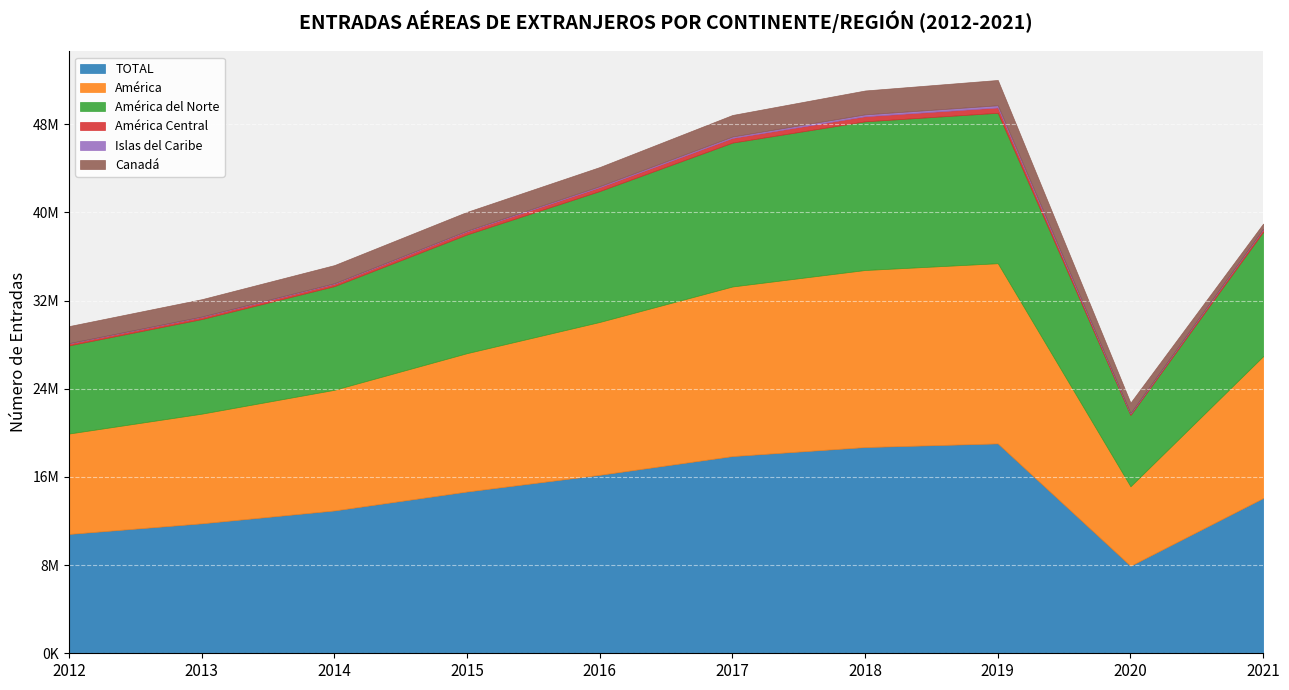

How many data points does each series have?

10